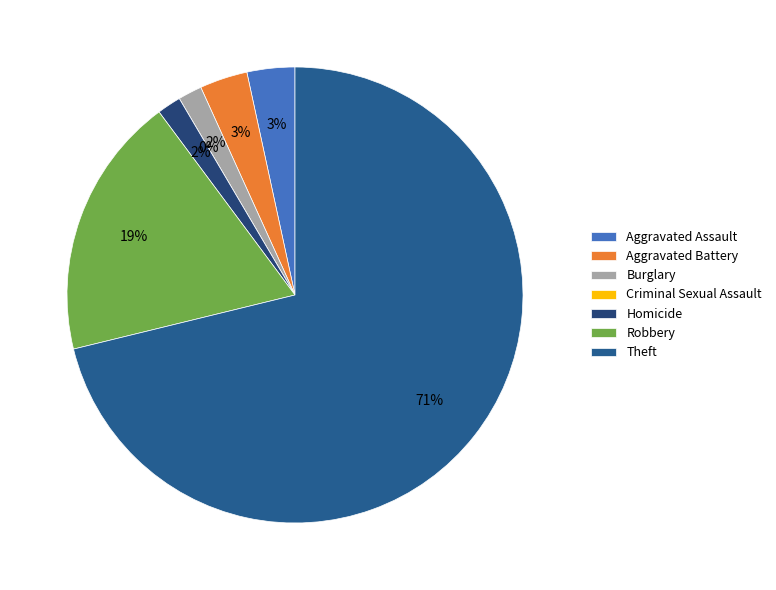

Count the number of slices in the pie.

7